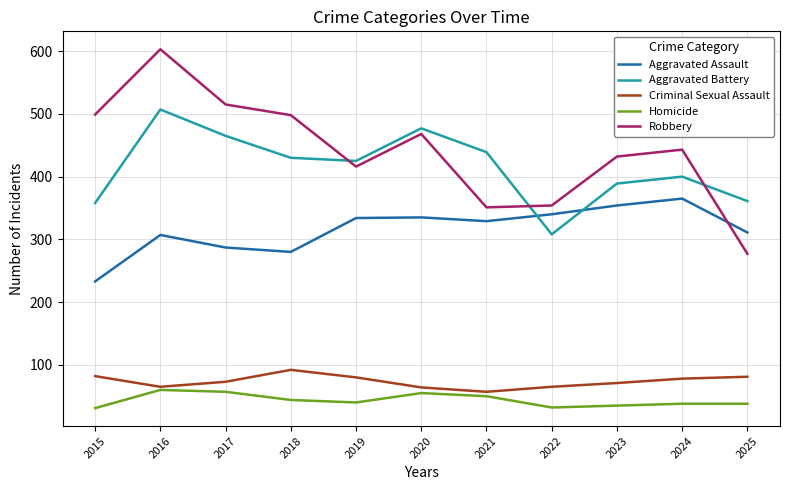

Which series has the largest range (max minus min)?

Robbery